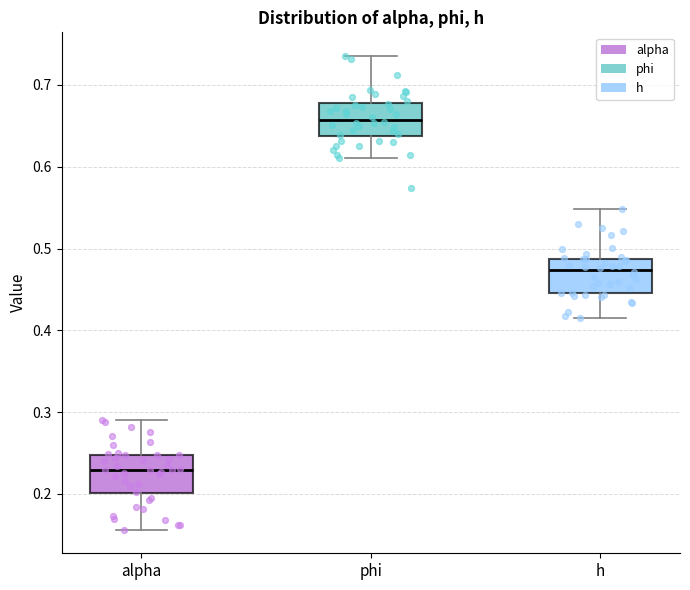

Where does the lower whisker of the box for h end on the y-axis? The values are not printed on the chart, so give them approximately, as read against the axis.

0.42